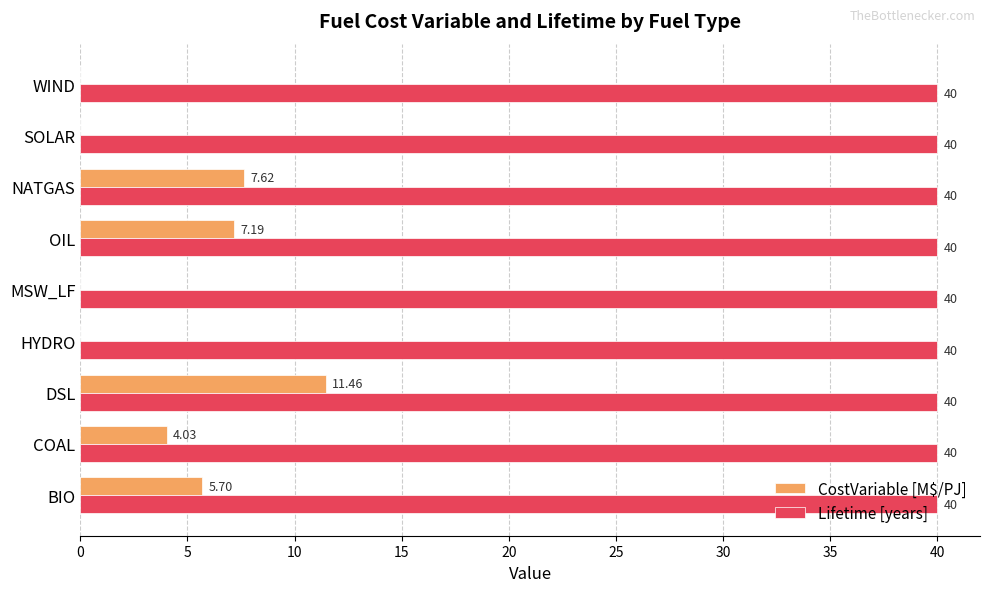

Which series changed the most between COAL and DSL?

CostVariable [M$/PJ]